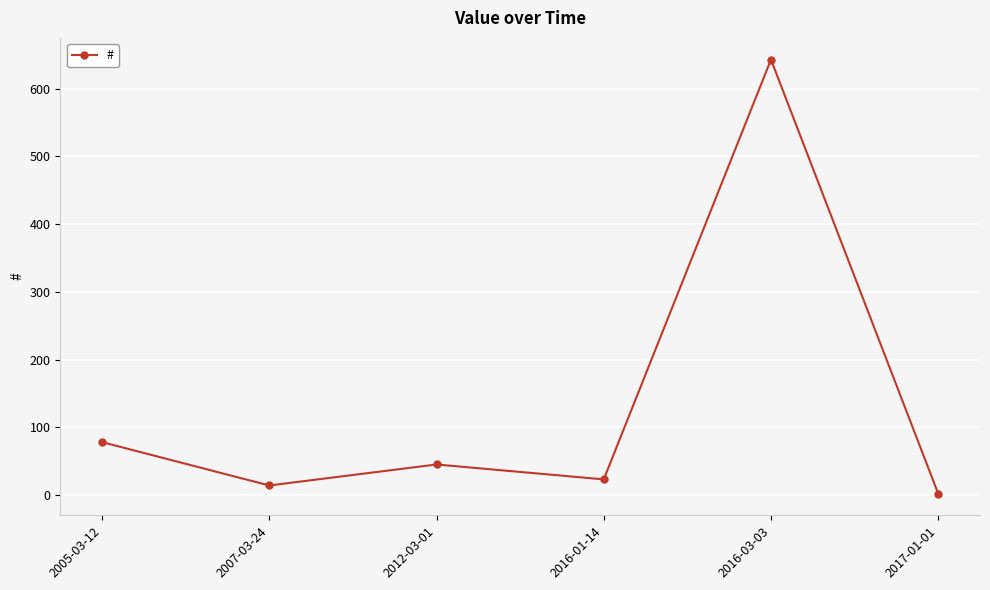

Which label corresponds to the largest value in the chart?

2016-03-03